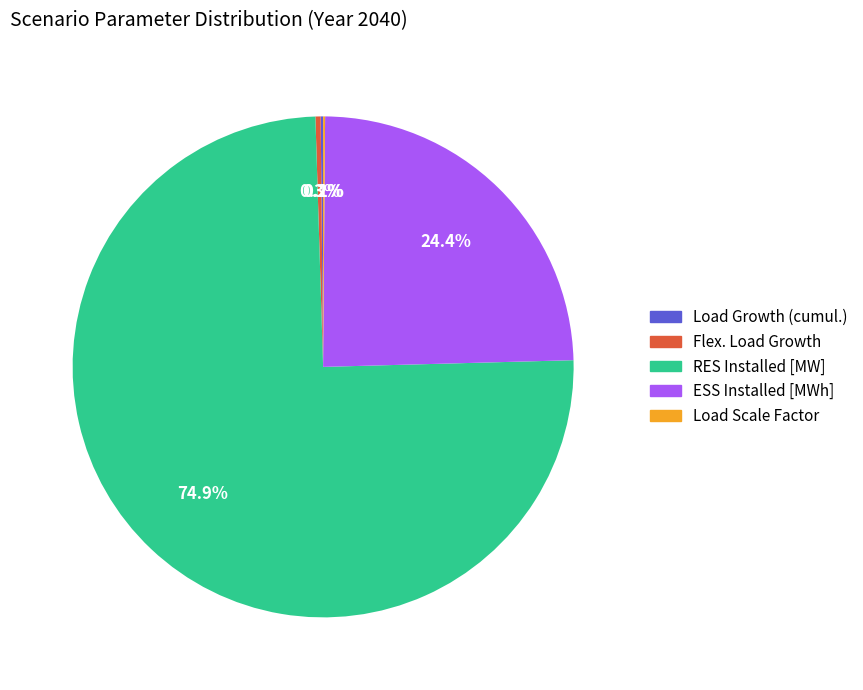

Between RES Installed [MW] and ESS Installed [MWh], which is larger?

RES Installed [MW]